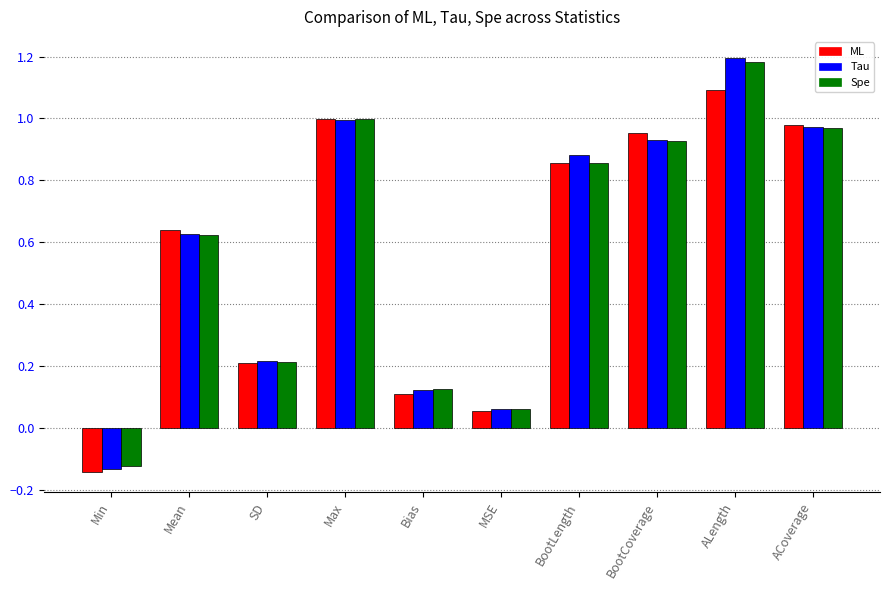

At which label does Spe first exceed 0?

Mean